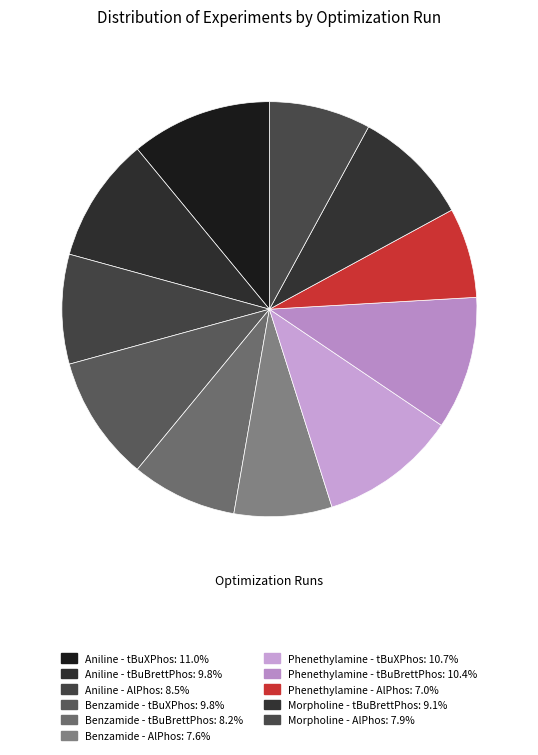

To the nearest percent, what is the combined percentage of Benzamide - AlPhos and Phenethylamine - tBuXPhos?

18%